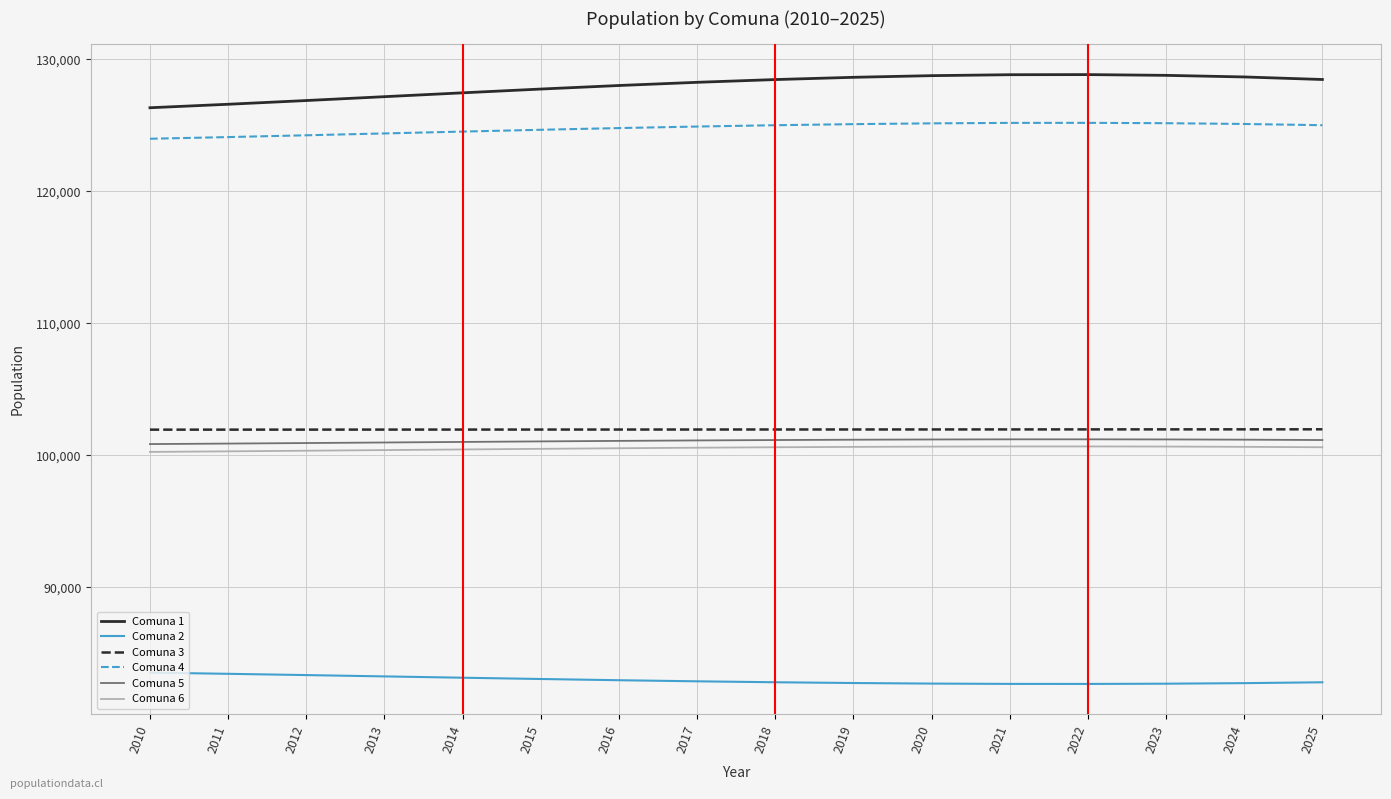

True or false: Comuna 6 and Comuna 2 intersect in this chart.

False